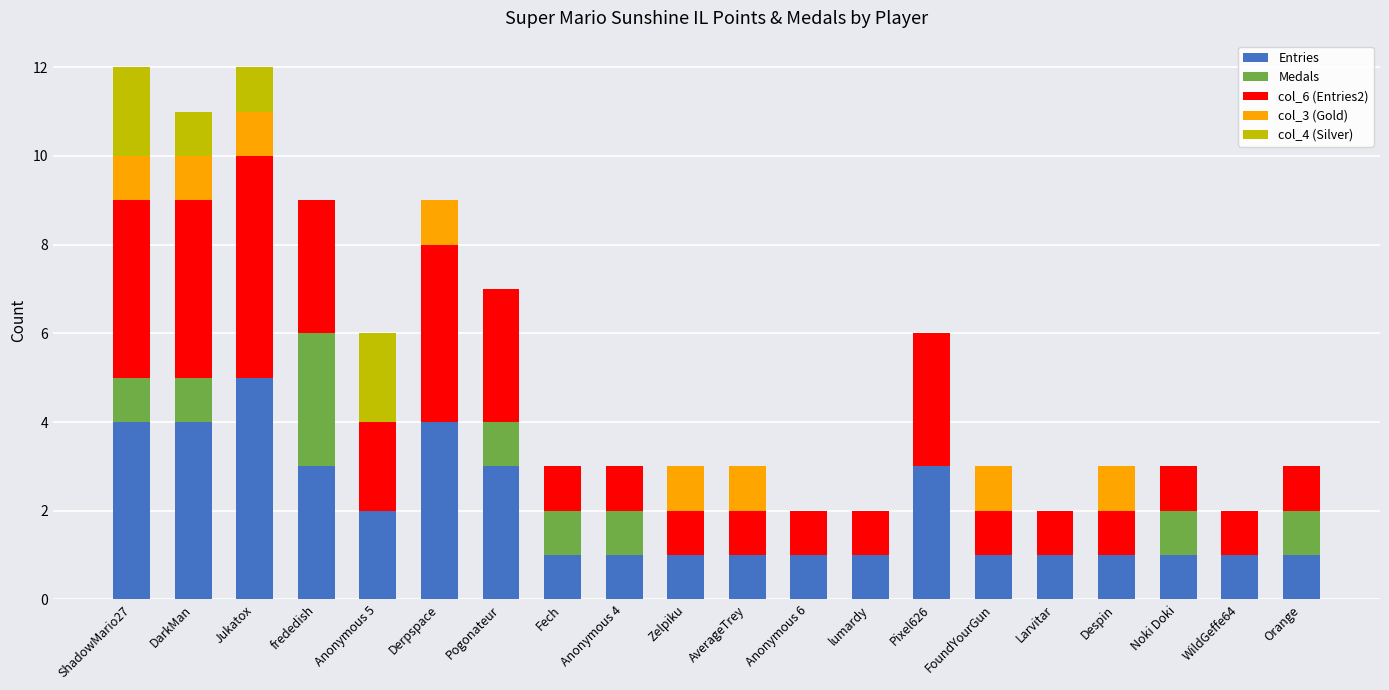

Is it true that Entries equals 0 at Despin?

False